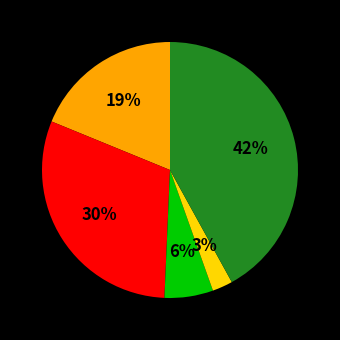

To the nearest percent, what is the average slice percentage?

20%